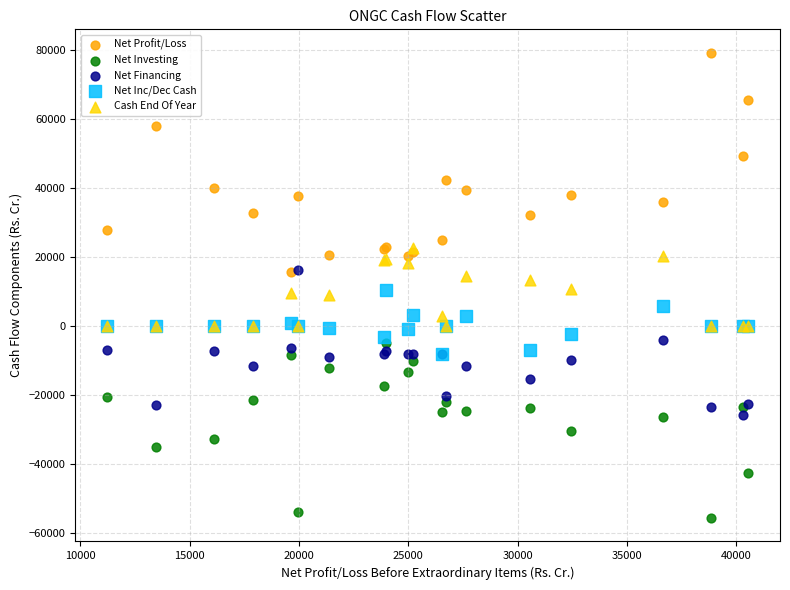

In the Net Profit/Loss series, what Y value is closest to 47365?

49301.4